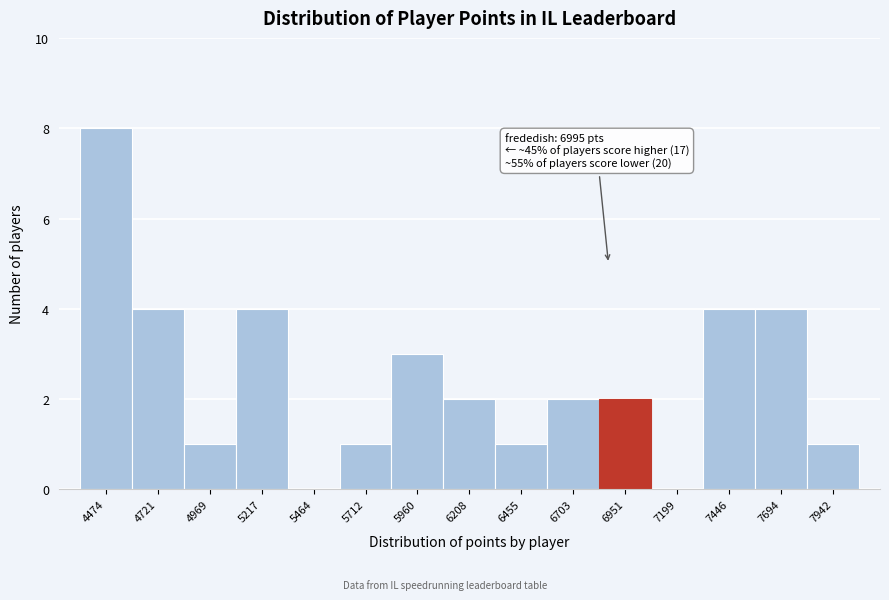

Reading left to right, extract all data points from this chart.

4474=8	4721=4	4969=1	5217=4	5464=0	5712=1	5960=3	6208=2	6455=1	6703=2	6951=2	7199=0	7446=4	7694=4	7942=1